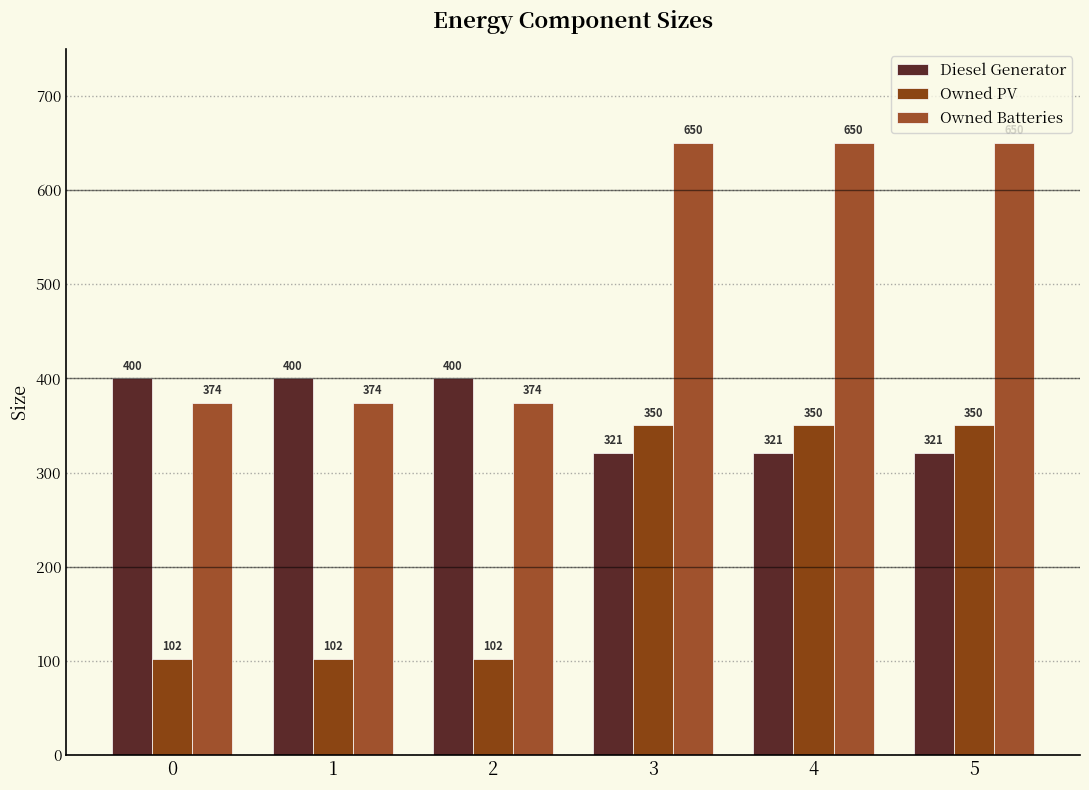

Which series has the largest total across all categories?

Owned Batteries